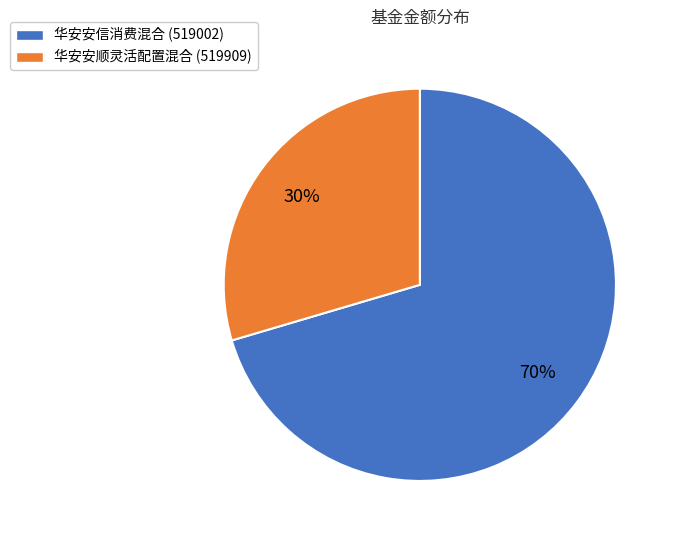

Combined, do 华安安顺灵活配置混合 (519909) and 华安安信消费混合 (519002) account for over 50%?

Yes